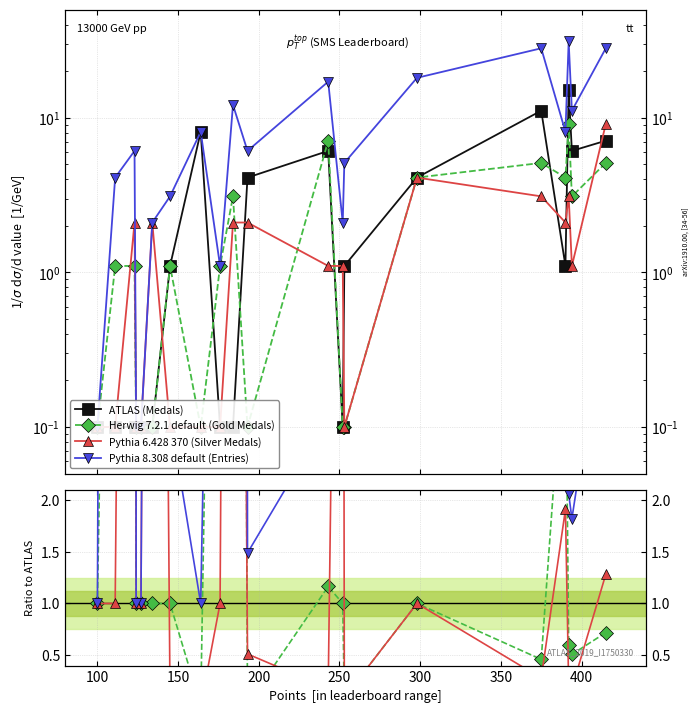

Which series ends up on top after the final intersection of Pythia 6.428 370 (Silver Medals) and ATLAS (Medals)?

Pythia 6.428 370 (Silver Medals)